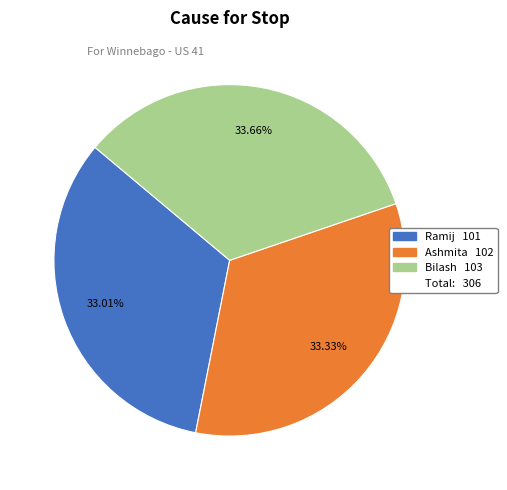

To the nearest percent, what is the difference between the largest and smallest slice percentages?

1%